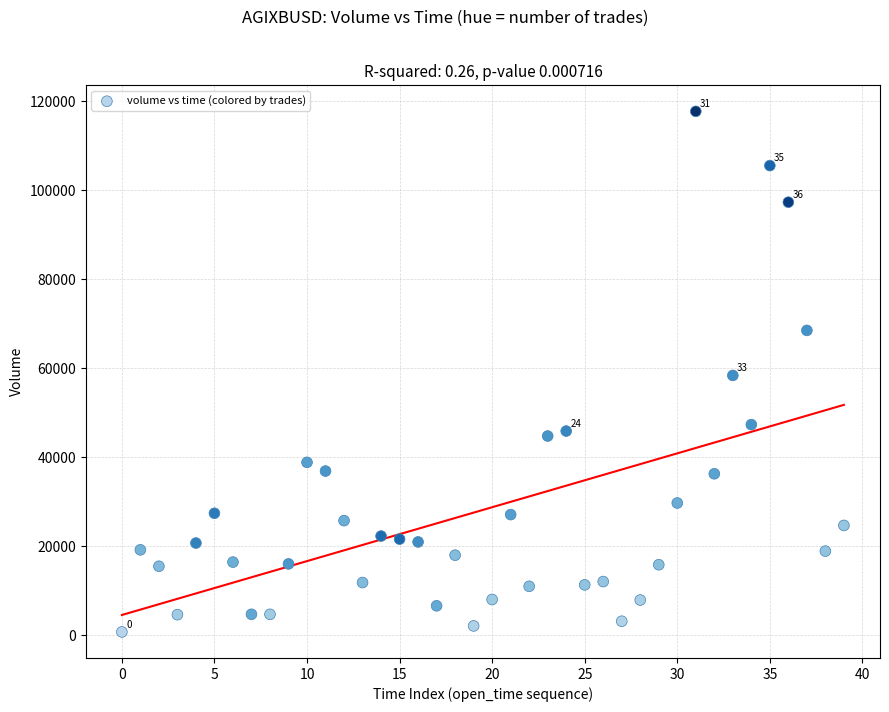

What is the range of Y values (max minus min)?

117035